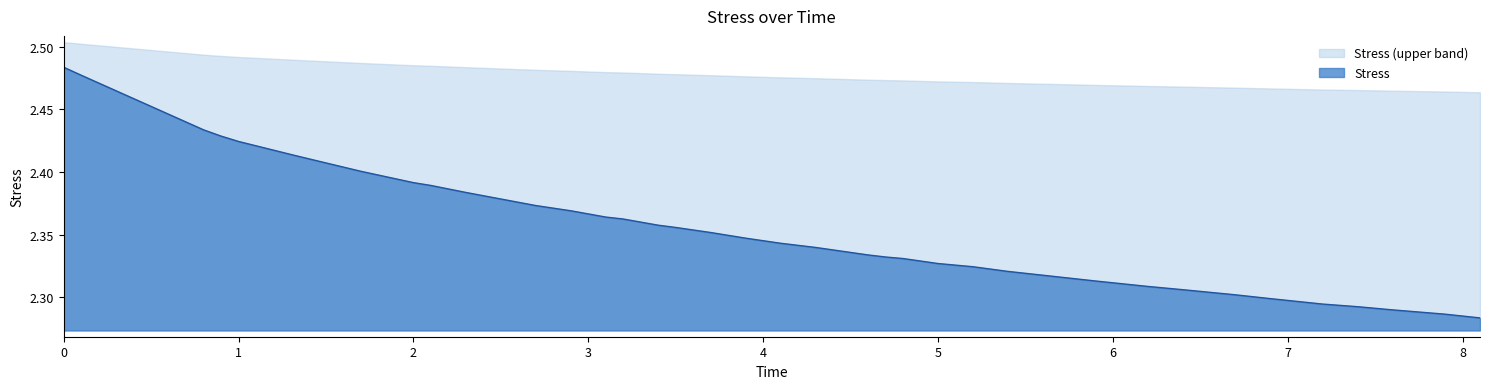

What position from the left is 5.2?

27